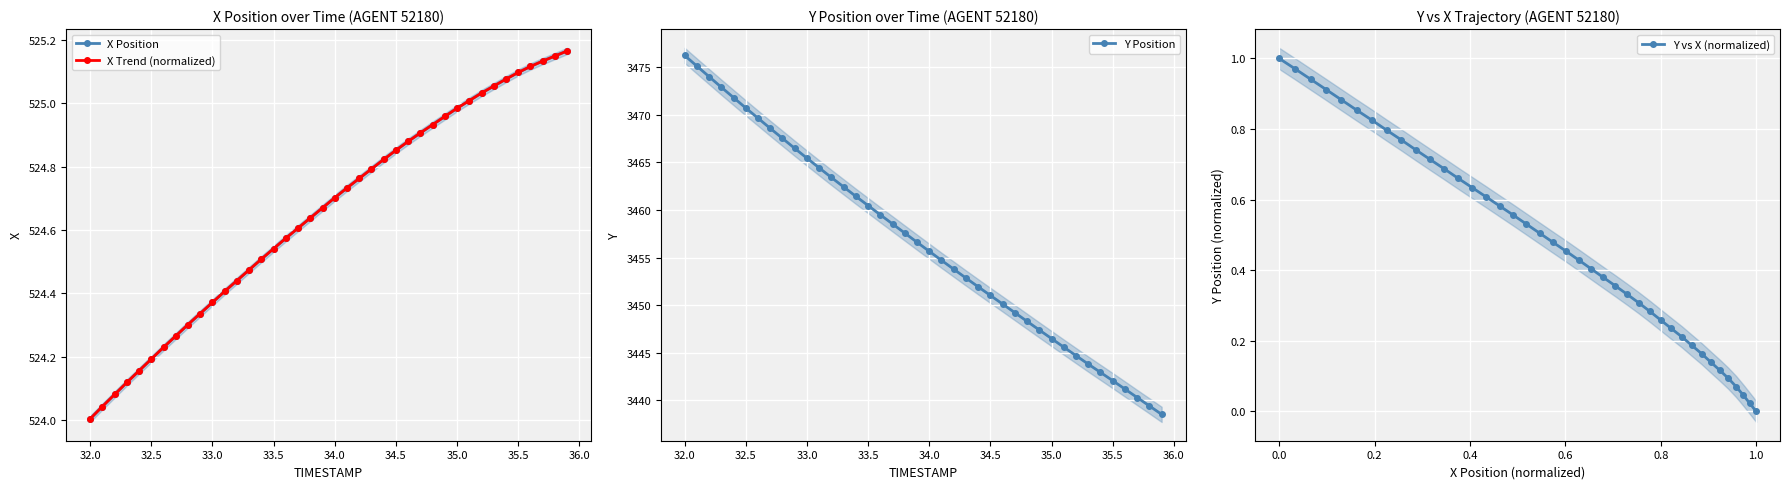

True or false: Y Position has more than 1 interior local peaks.

False